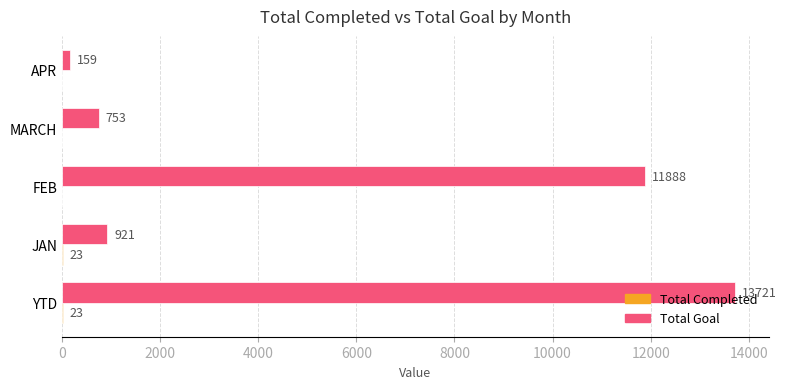

Between FEB and MARCH, which series saw the biggest shift?

Total Goal